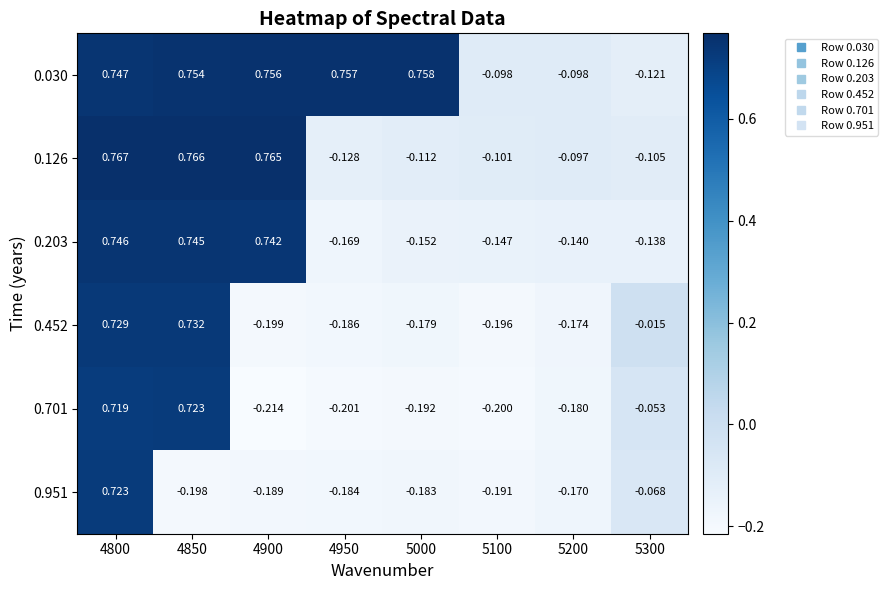

Is the value of 0.951 at 5200 greater than the value of 0.452 at 4800?

No